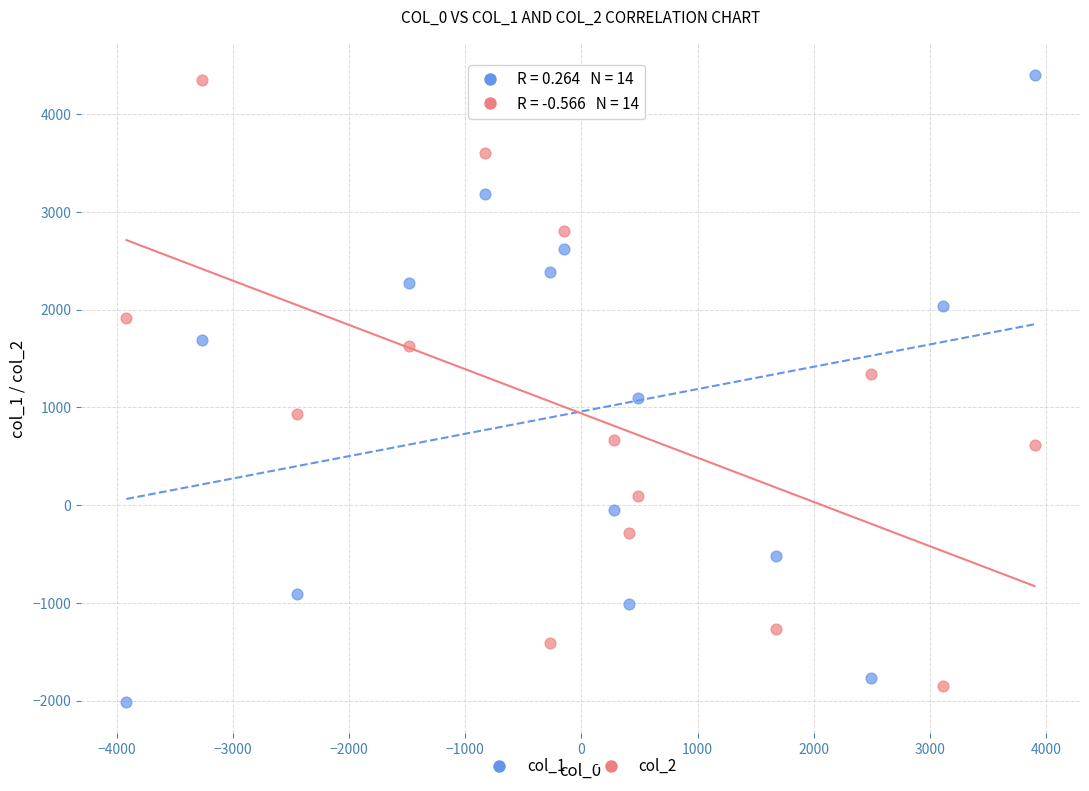

What is the X range (max minus min) for the scatter plot?

7817.6